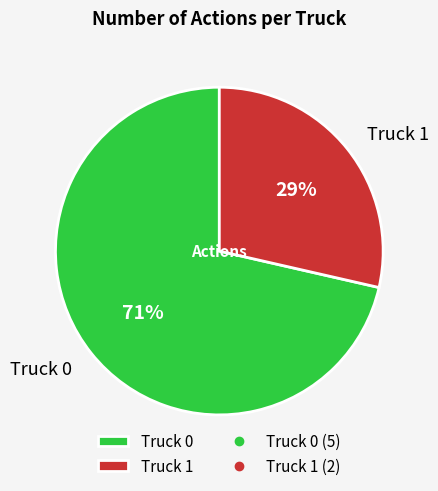

Is the sum of Truck 0 and Truck 1 greater than half?

Yes